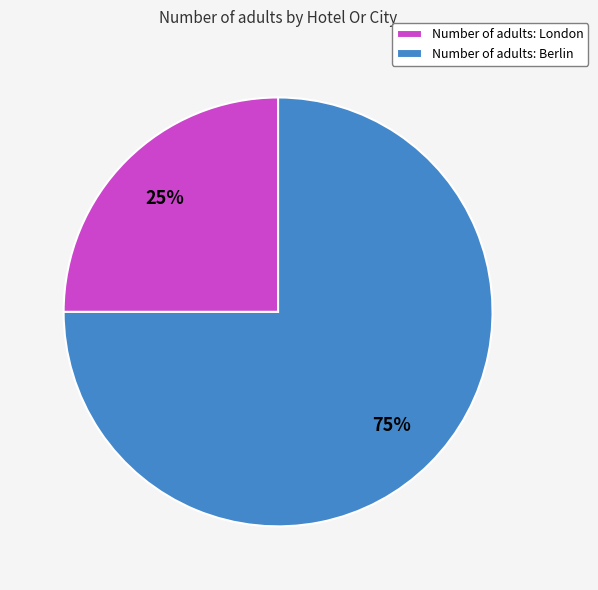

Which category accounts for the majority?

Number of adults: Berlin